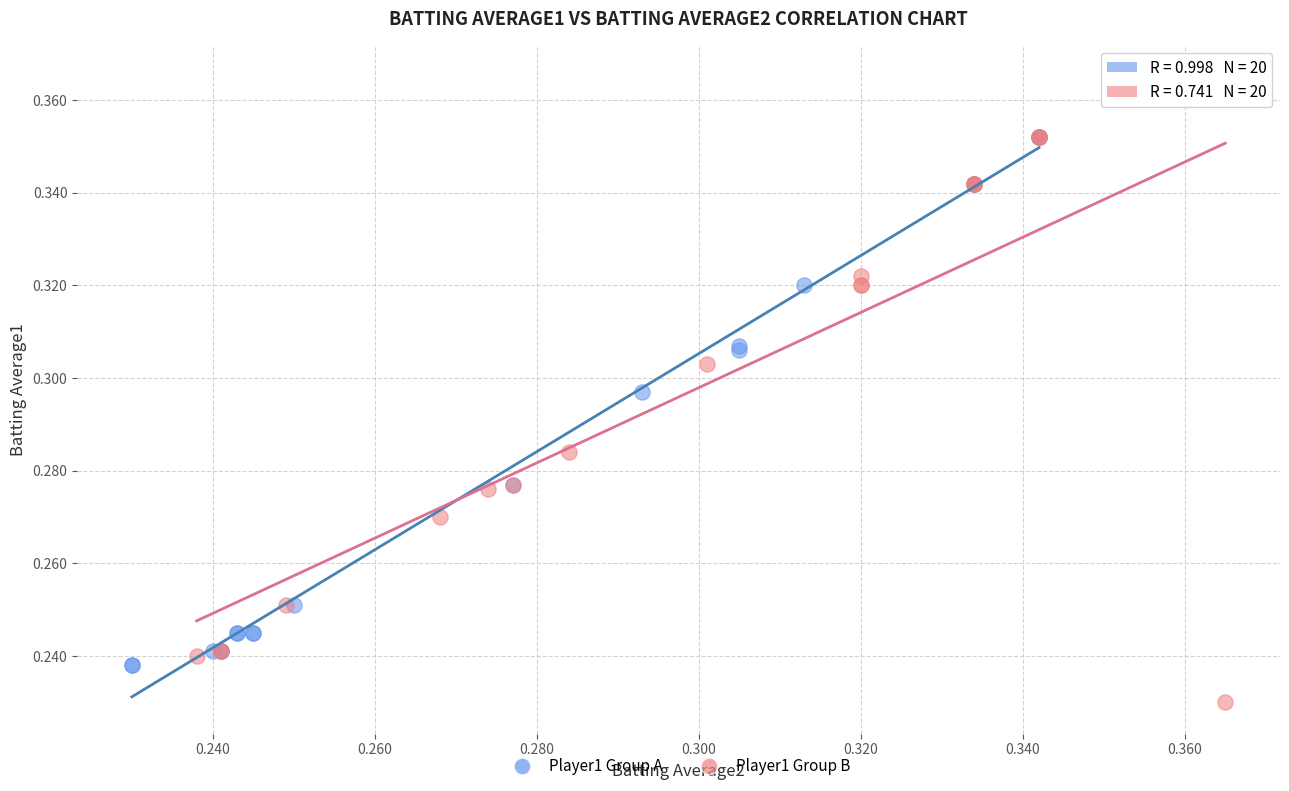

Which series reaches the minimum Y coordinate?

Player1 Group B